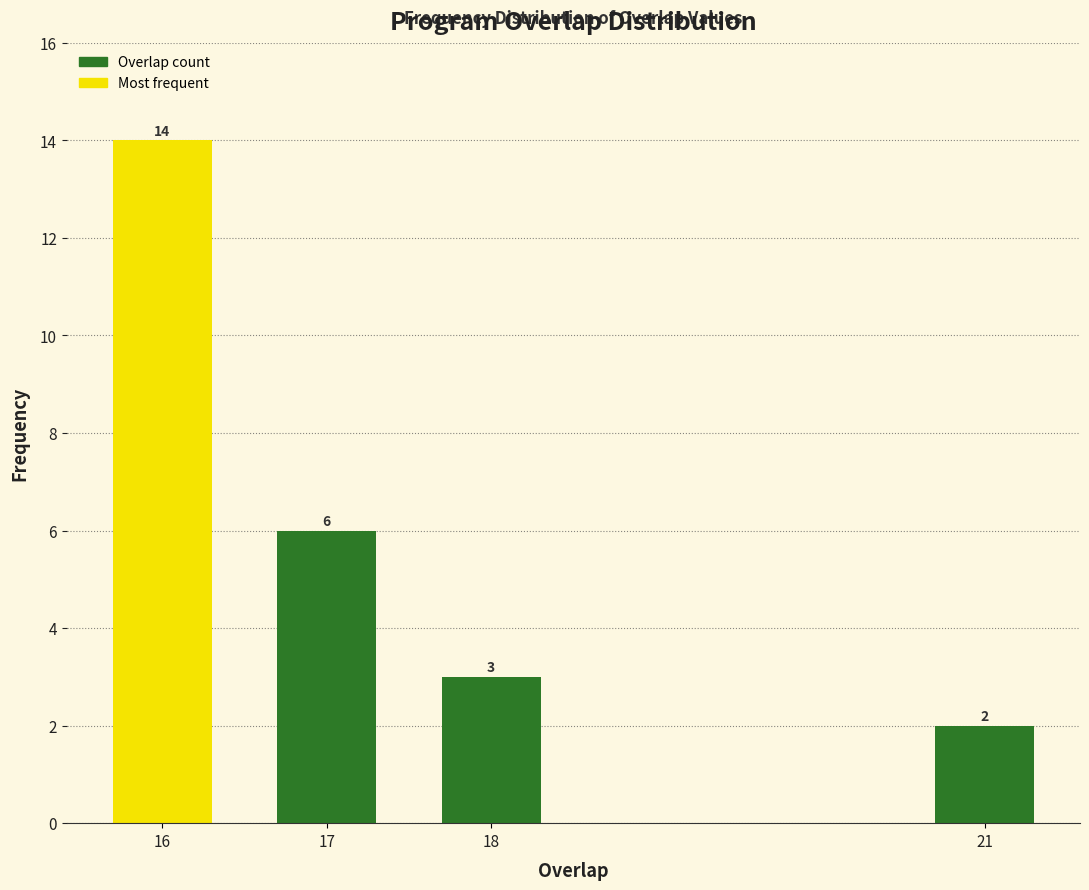

Reading right to left, list all the values displayed in this chart.

21=2	18=3	17=6	16=14